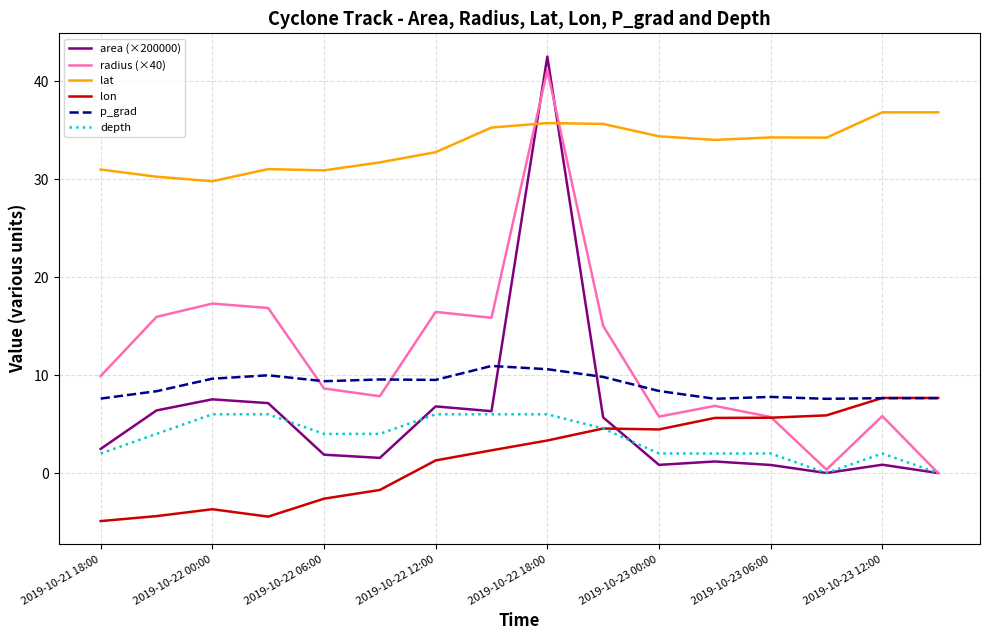

Which series has the widest spread of values?

area (×200000)